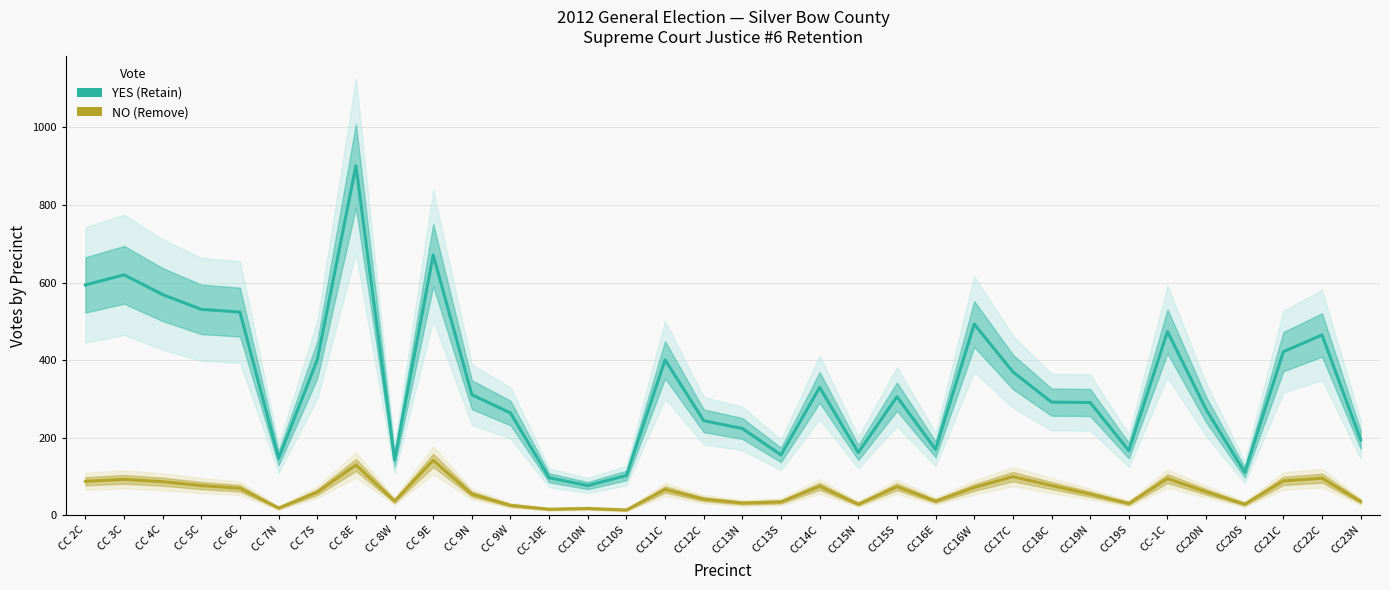

Where is YES nearest to the value 489?

CC16W